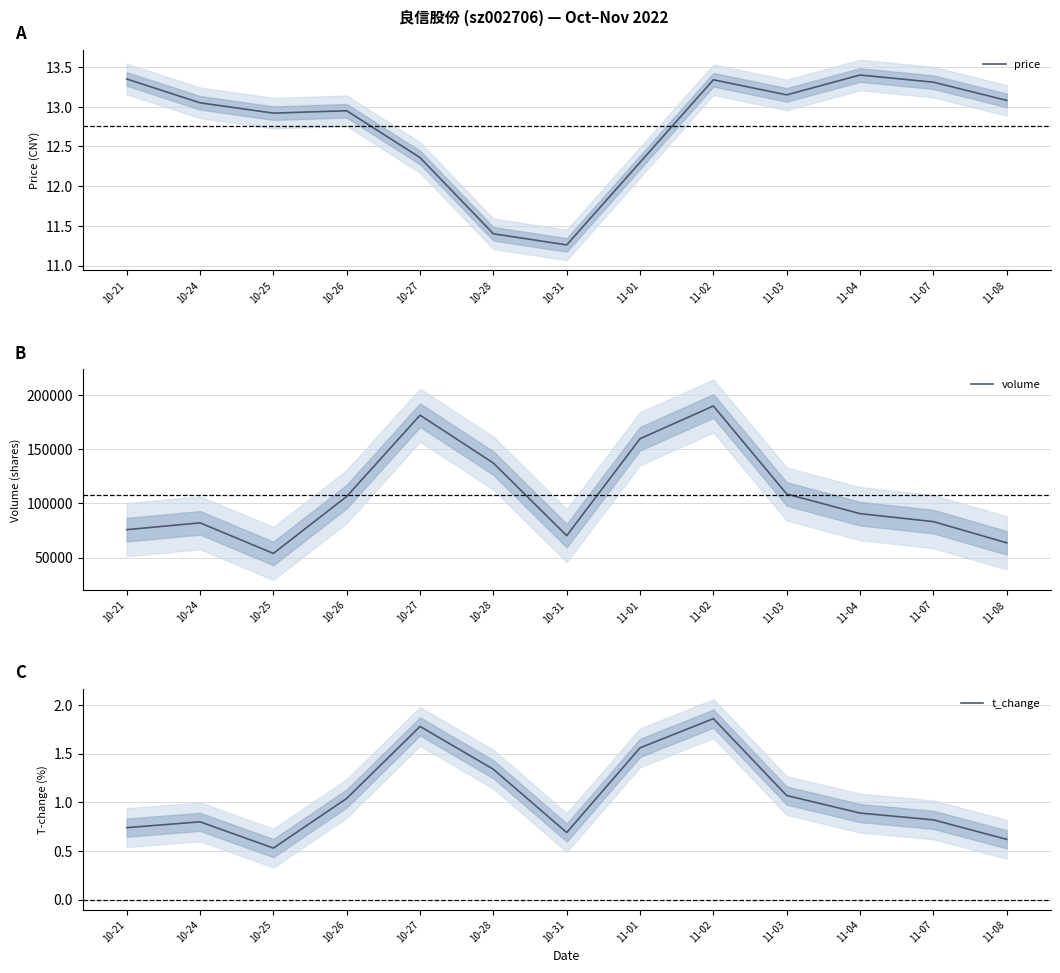

Which category has the highest value in the volume series?

11-02